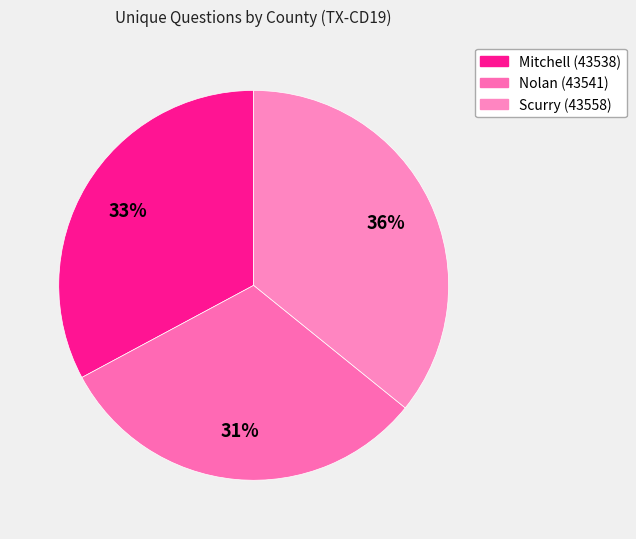

How many segments does this pie chart have?

3